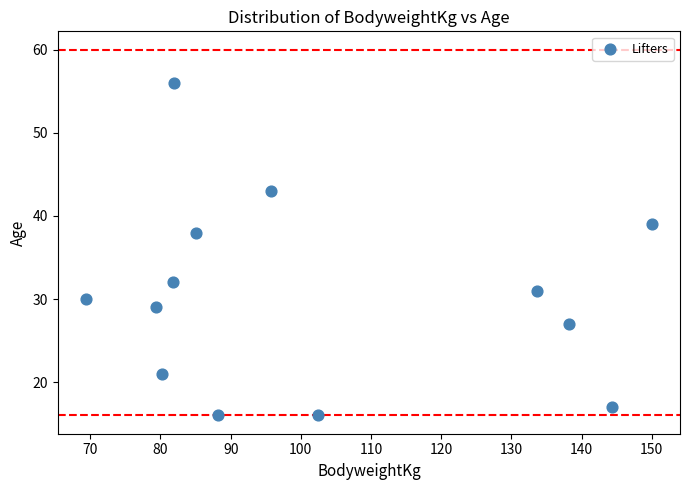

What Y value in the scatter plot is closest to 36?

38